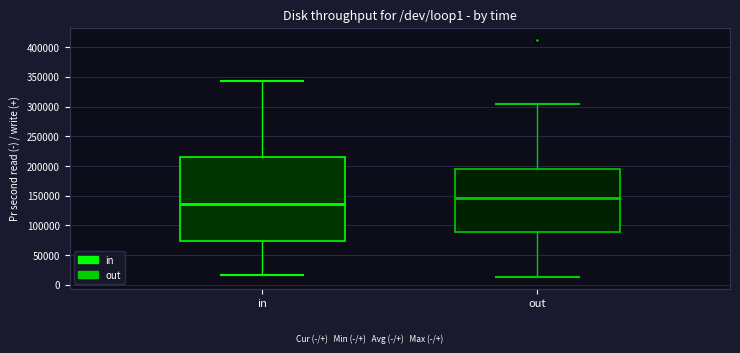

Reading left to right, read every box against the y-axis: the position of its median line, the range the box covers, and the ends of its whiskers. The values are not printed on the chart, so give them approximately, as read against the axis.

in: median 135000, box 75000 to 215000, whiskers 15000 to 345000
out: median 145000, box 90000 to 195000, whiskers 15000 to 305000